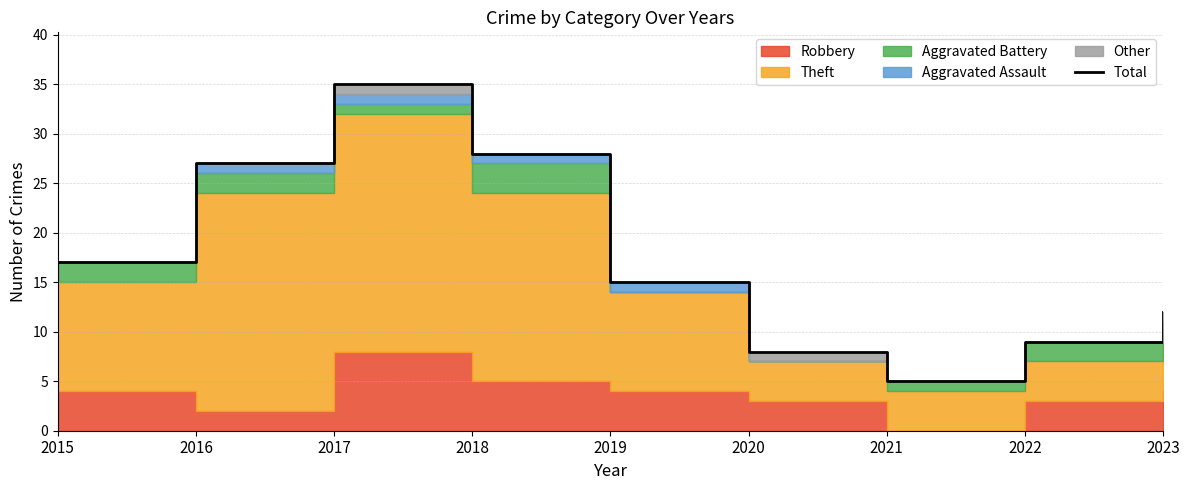

Reading right to left, list all the values displayed in this chart.

12	9	5	8	15	28	35	27	17